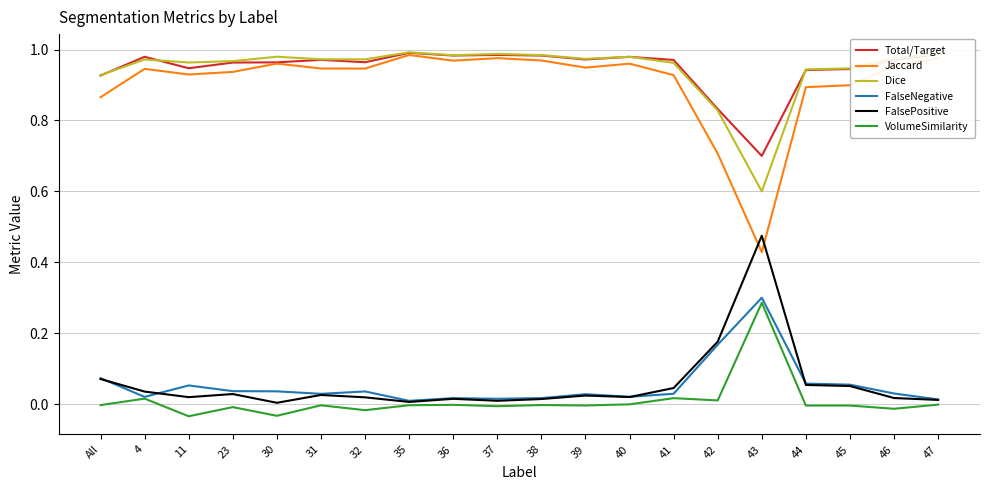

True or false: Jaccard and VolumeSimilarity cross at least once.

False